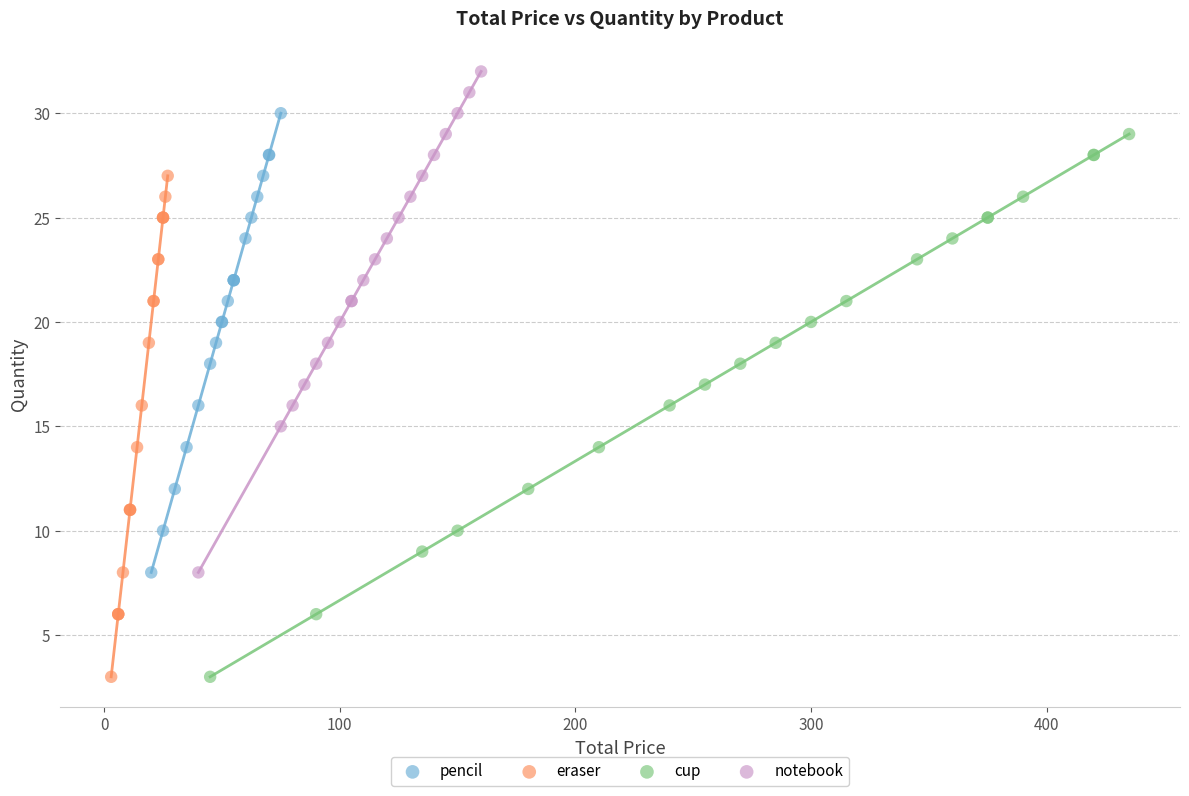

Which series contains the highest Y value?

notebook